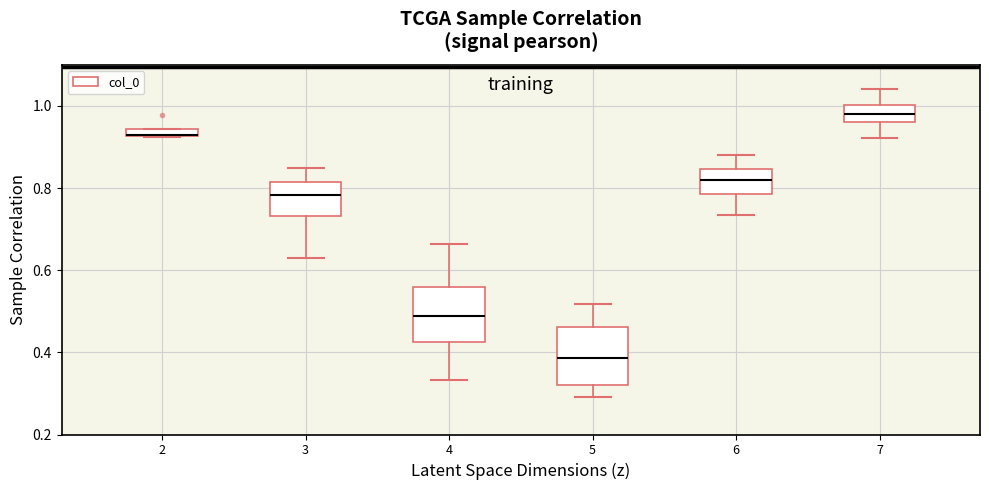

Where is the lower edge of the box at x = 4 on the y-axis? The values are not printed on the chart, so give them approximately, as read against the axis.

0.42